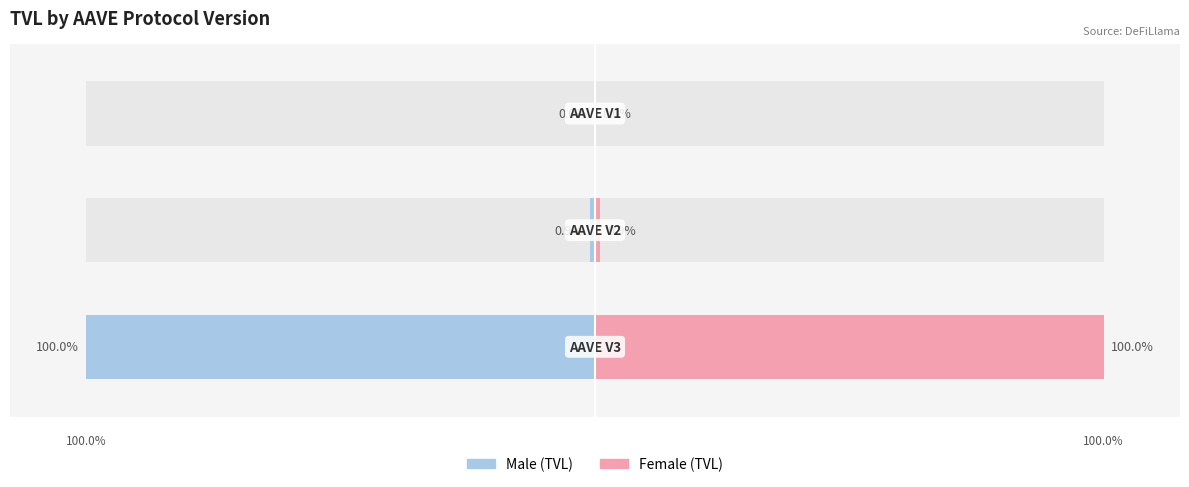

Which has a higher value, 2 or 0?

2